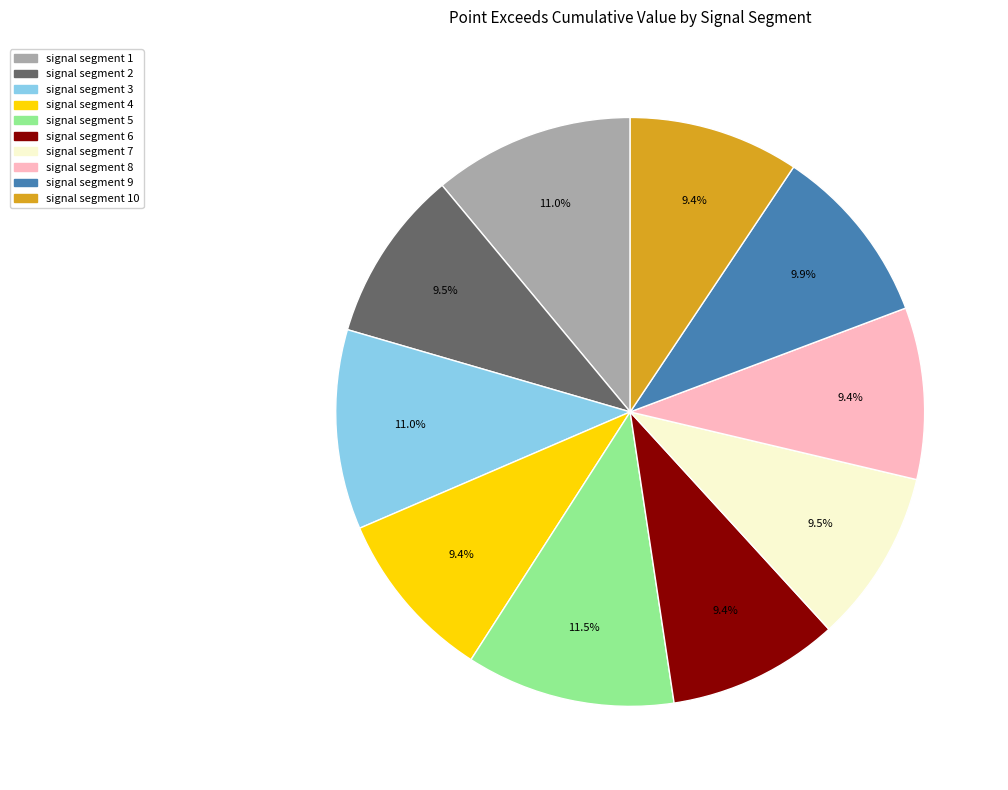

Does any single category account for the majority?

No